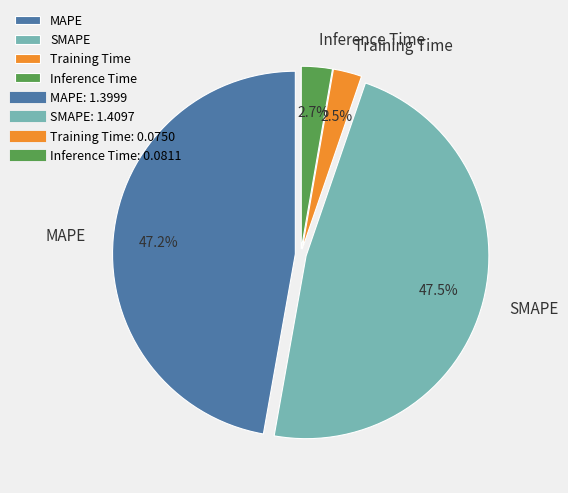

Is there any slice that represents more than half of the pie?

No